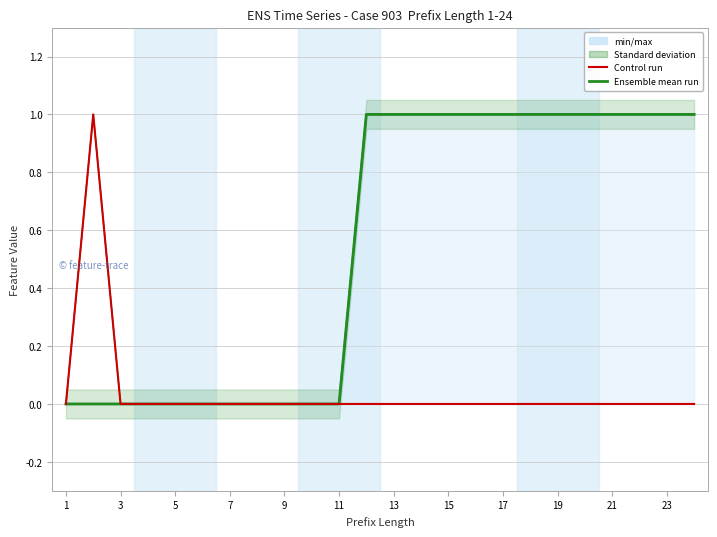

True or false: 376482S has more than 1 points higher than both neighbors.

False